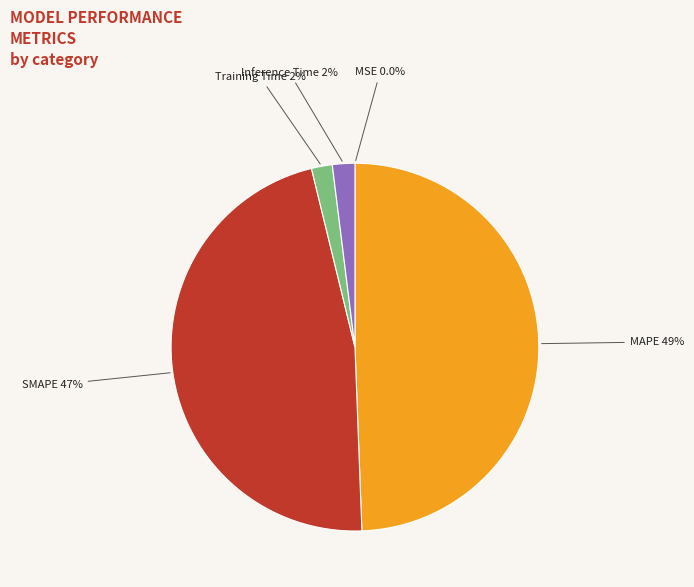

How much of the chart is everything except Inference Time?

98.0%